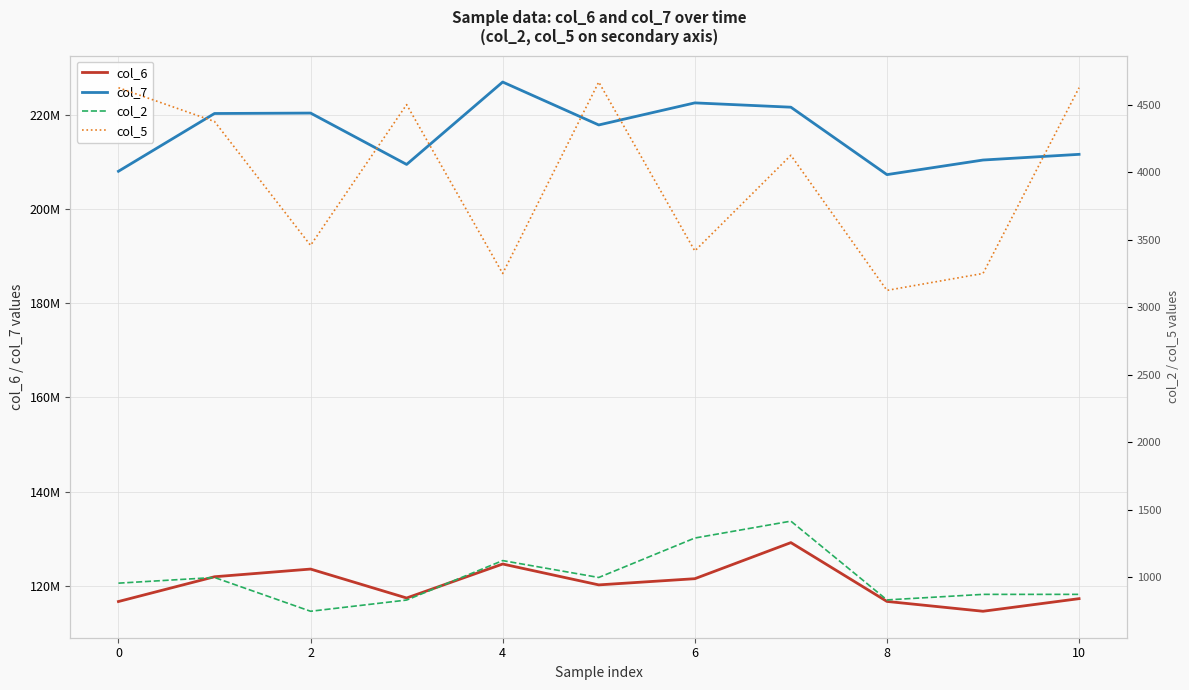

Rank the series by their maximum value, from lowest to highest.

col_2, col_5, col_6, col_7